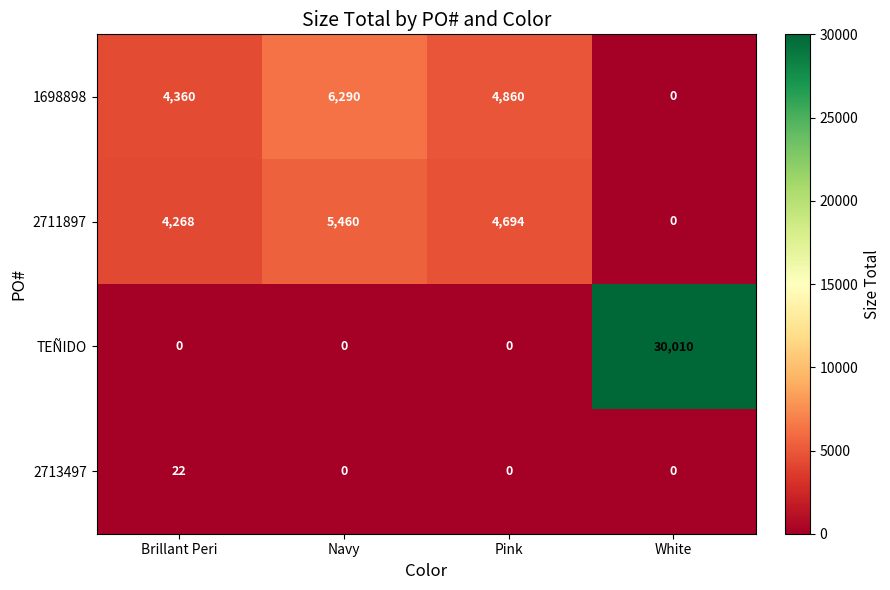

List the labels in order of 2711897 value, smallest first.

White, Brillant Peri, Pink, Navy